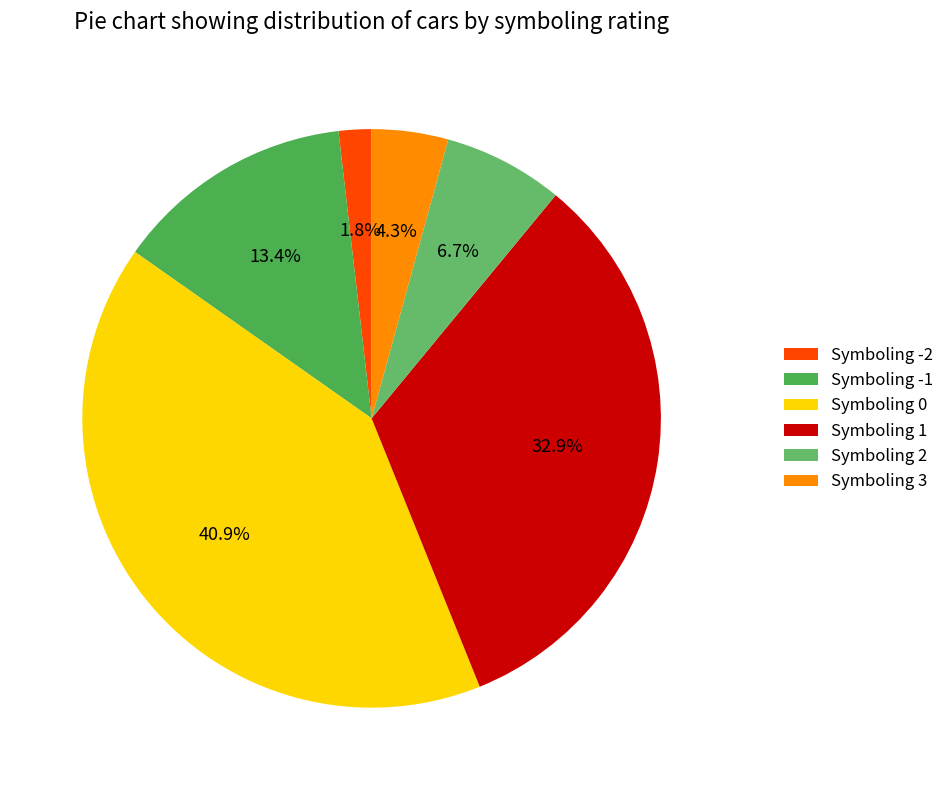

Does any single category account for the majority?

No